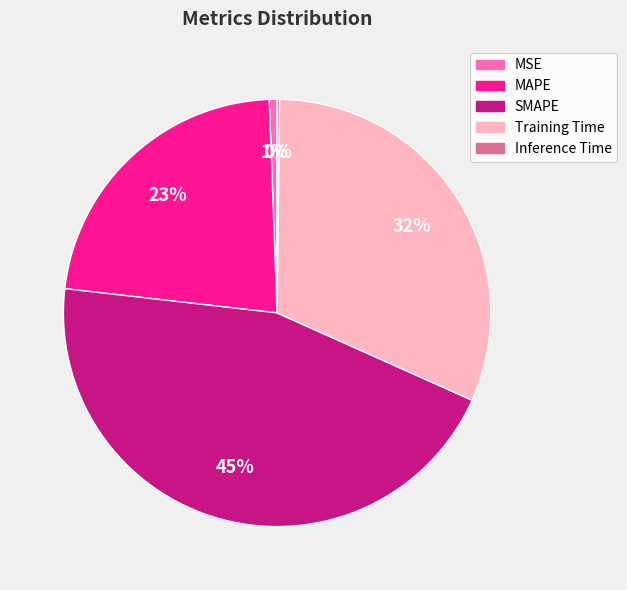

To the nearest percent, what percentage of the pie is MAPE?

23%